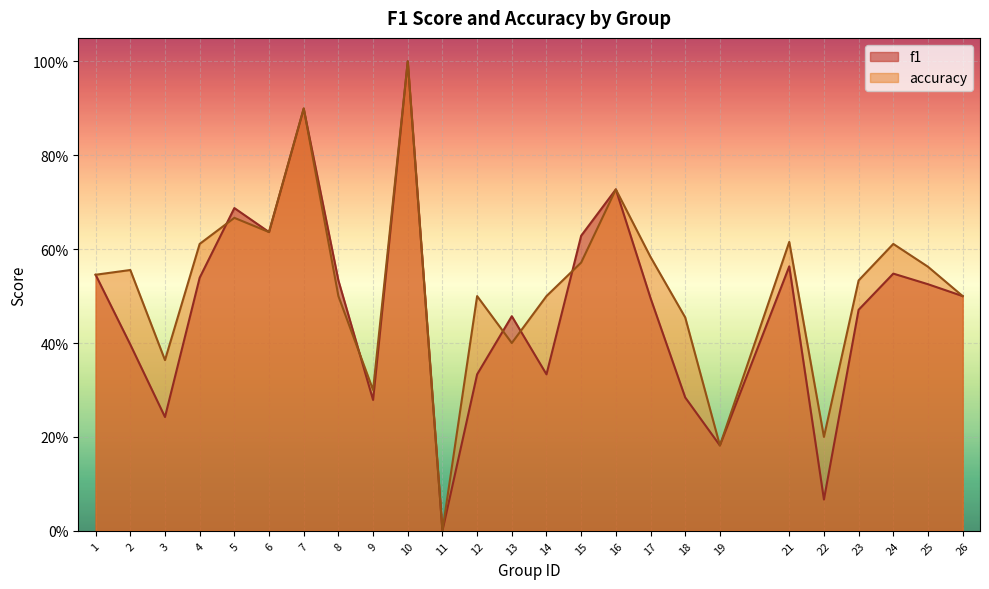

The accuracy series shows 0.5 at 18. True or false?

True